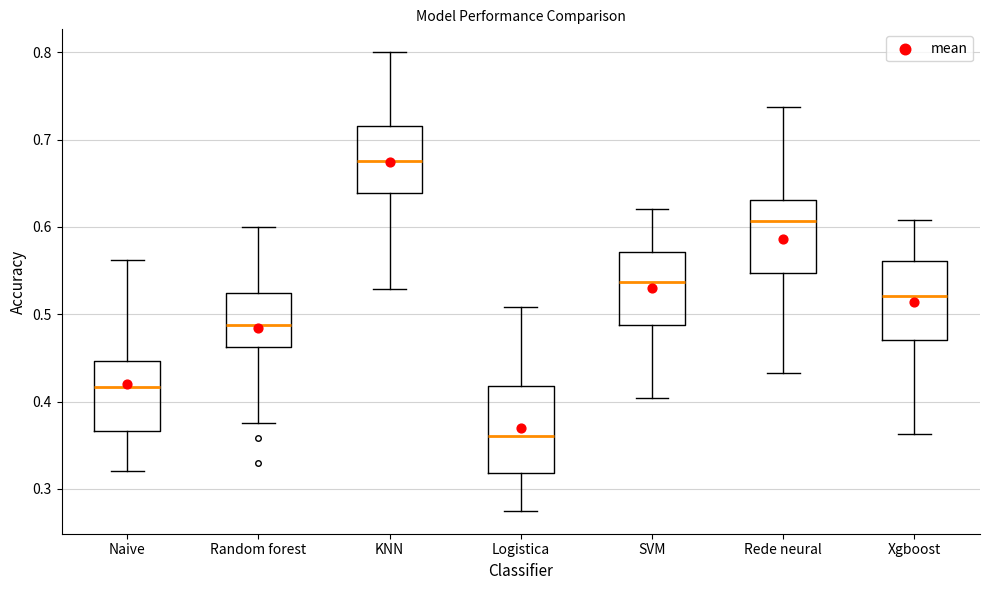

Which box's median line is the highest?

KNN